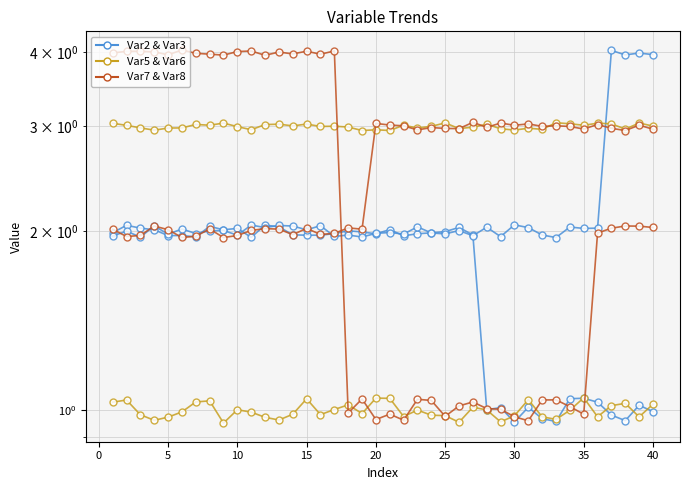

At which category is the sum across all series the highest?

15